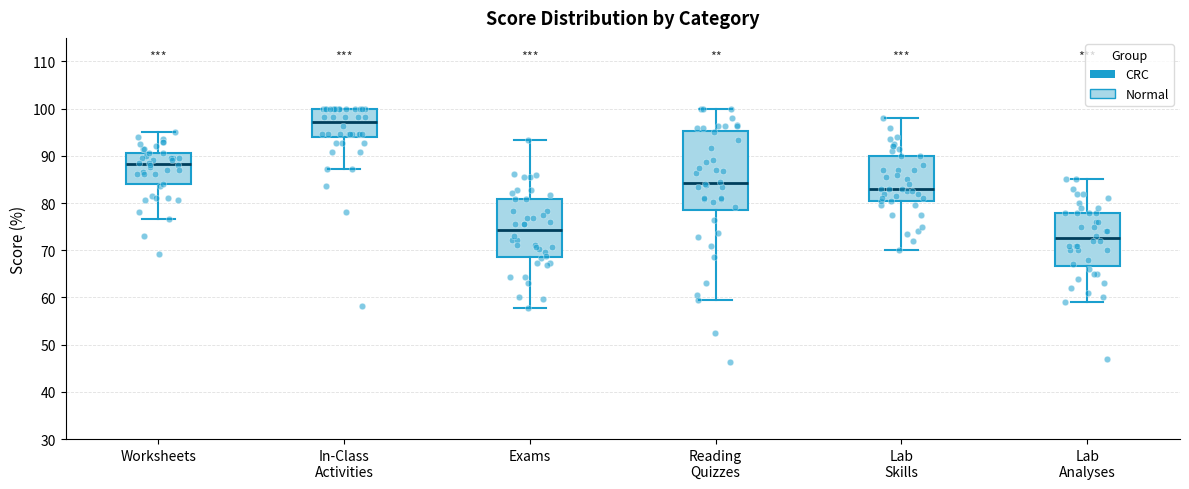

Reading left to right, read every box against the y-axis: the position of its median line, the range the box covers, and the ends of its whiskers. The values are not printed on the chart, so give them approximately, as read against the axis.

Worksheets: median 88, box 84 to 91, whiskers 77 to 95
In-Class Activities: median 97, box 94 to 100, whiskers 87 to 100
Exams: median 74, box 69 to 81, whiskers 58 to 93
Reading Quizzes: median 84, box 79 to 95, whiskers 60 to 100
Lab Skills: median 83, box 81 to 90, whiskers 70 to 98
Lab Analyses: median 73, box 67 to 78, whiskers 59 to 85